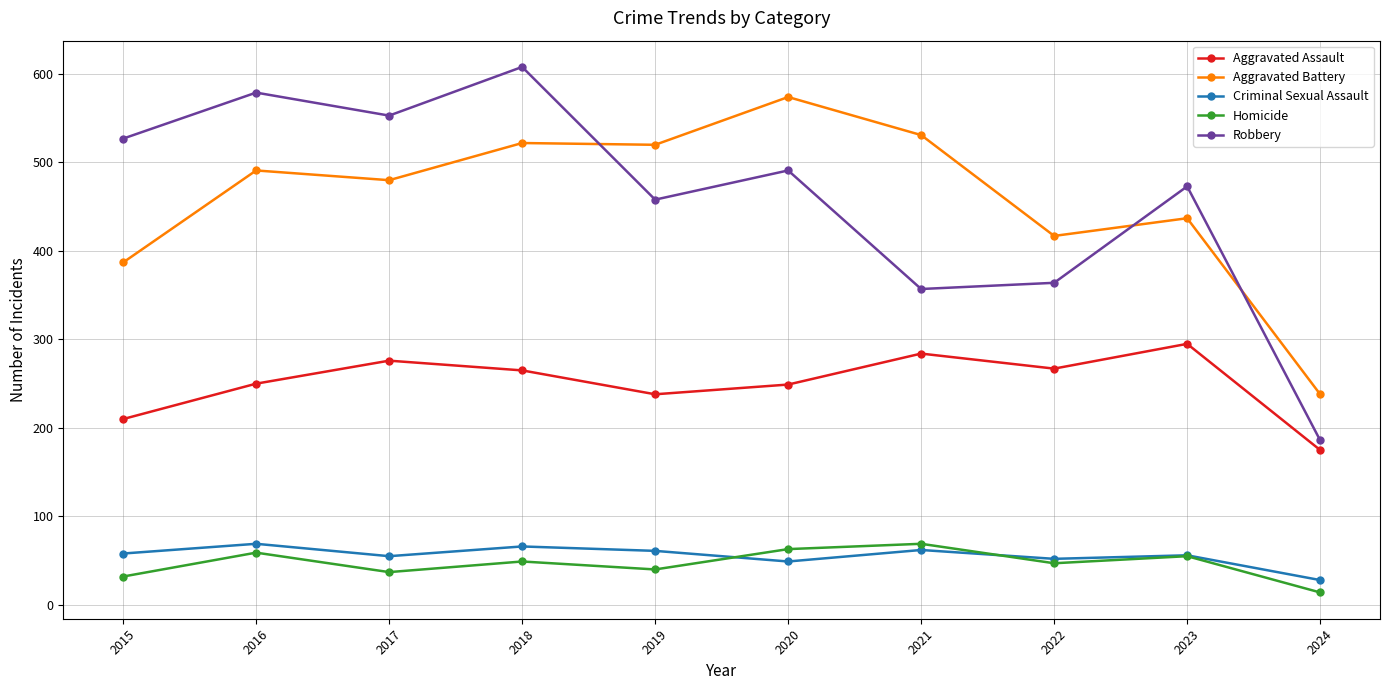

In Aggravated Assault, how many points are higher than both neighbors (excluding endpoints)?

3